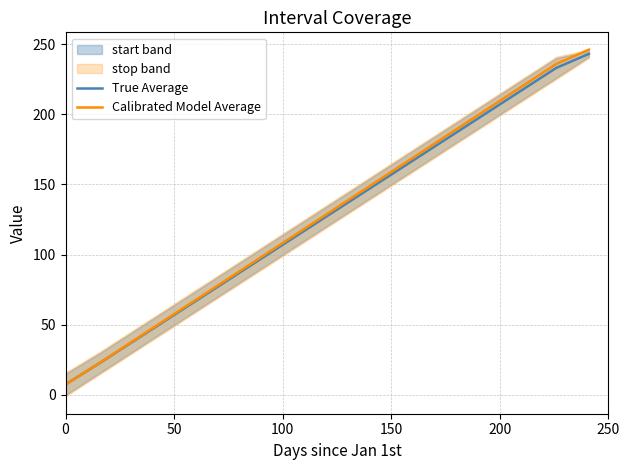

What is the difference between the second highest and second lowest values in the Calibrated Model Average series?

212.6